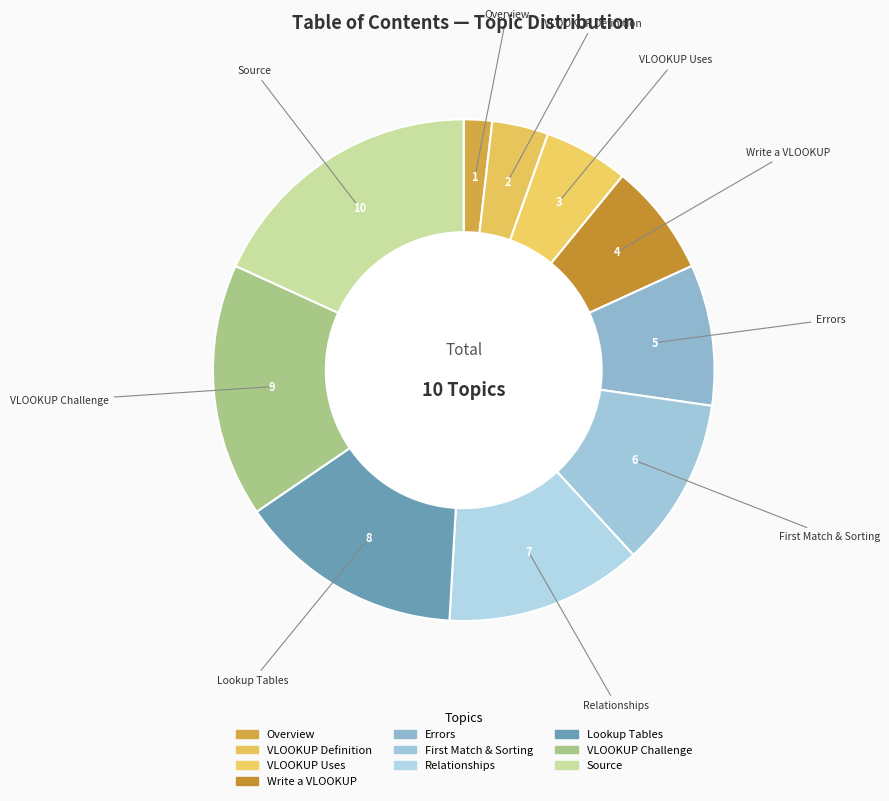

Which category has the biggest portion of the pie?

Source